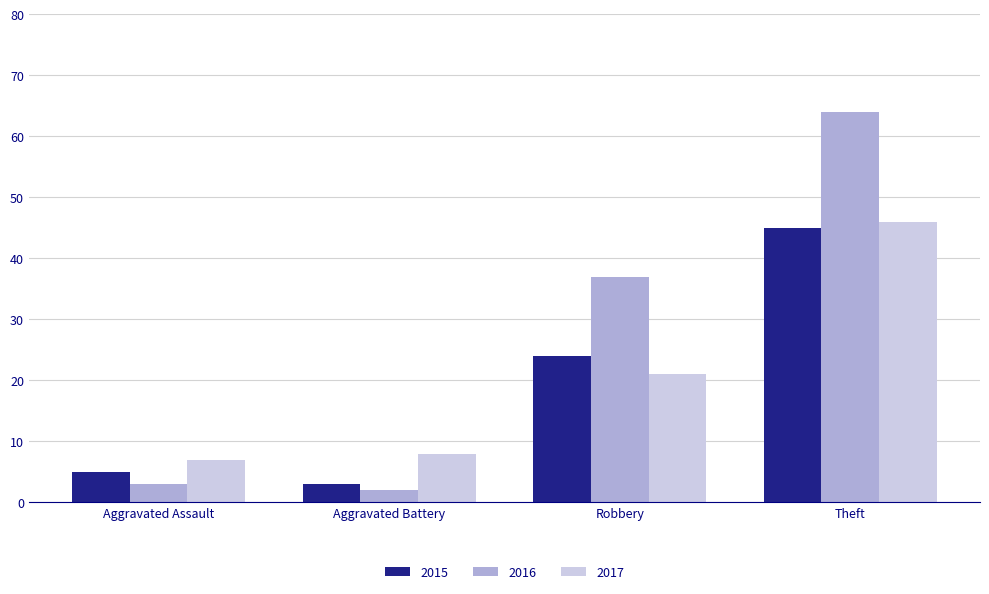

What position from the left is Aggravated Battery?

2